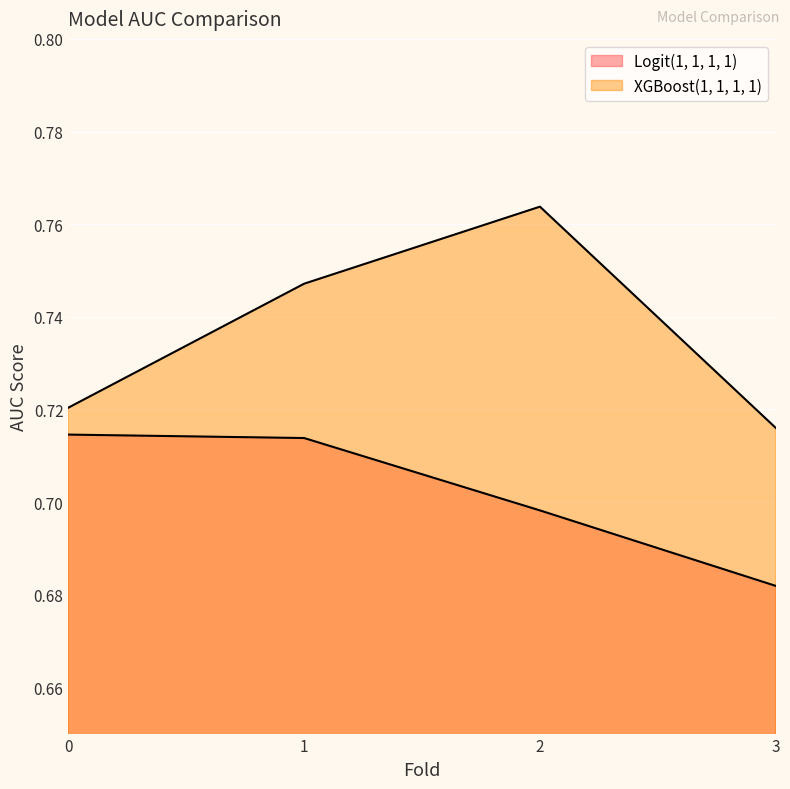

True or false: Logit(1, 1, 1, 1) and XGBoost(1, 1, 1, 1) cross at least once.

False